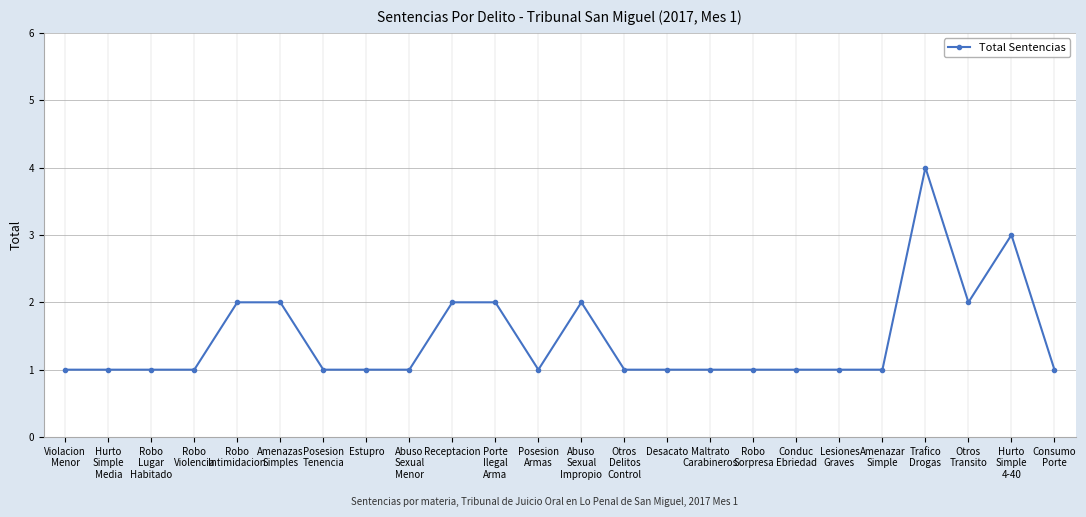

What is the greatest value displayed?

4